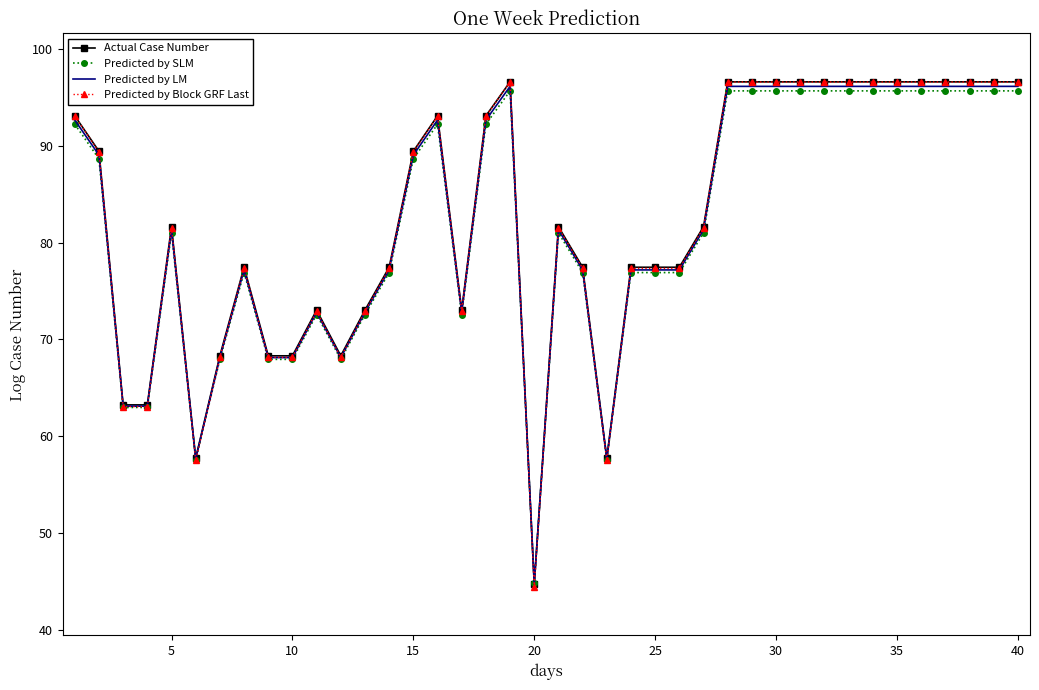

What is the maximum value for Actual Case Number?

96.6